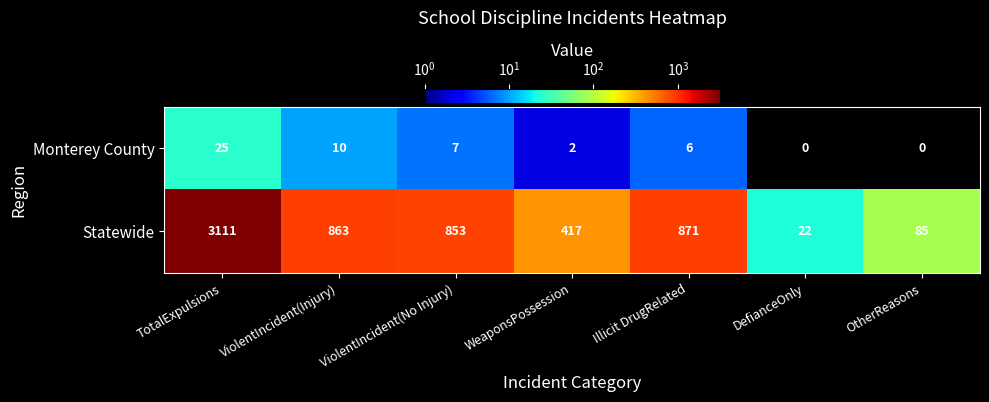

How many distinct data groups are displayed?

2